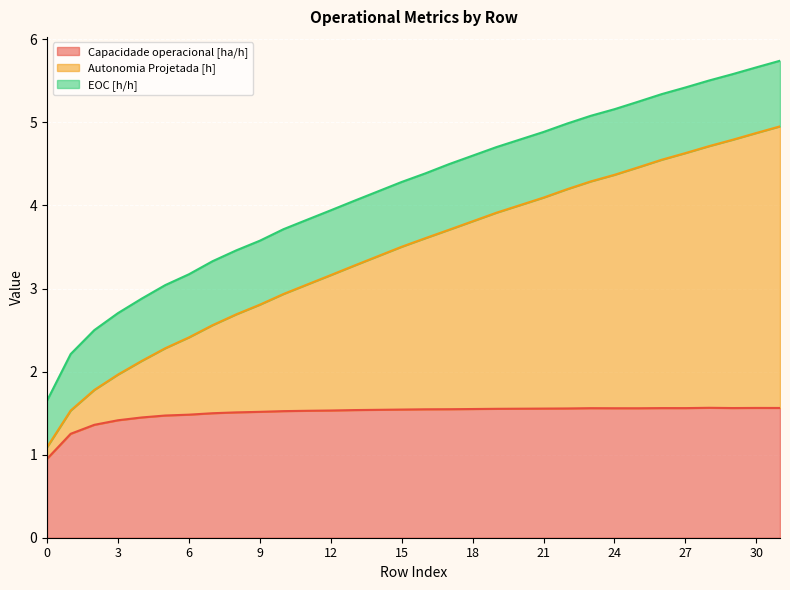

At which category is the sum across all series the highest?

31